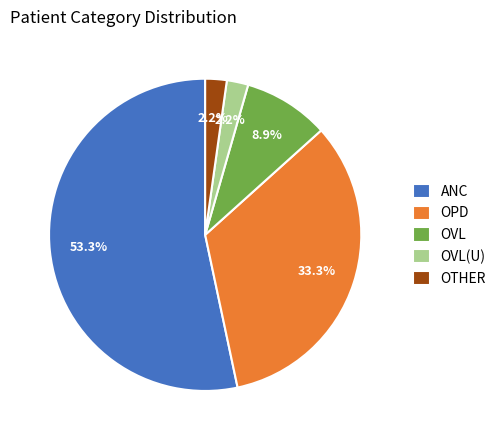

What is the largest slice in the pie chart?

ANC